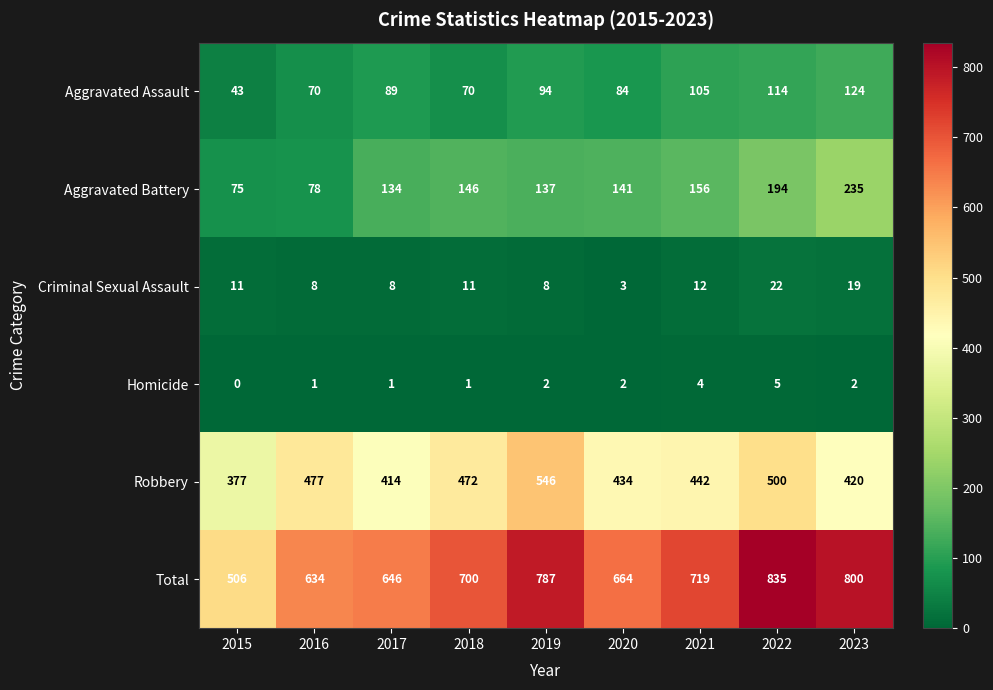

The Homicide series shows 0 at 2015. True or false?

True